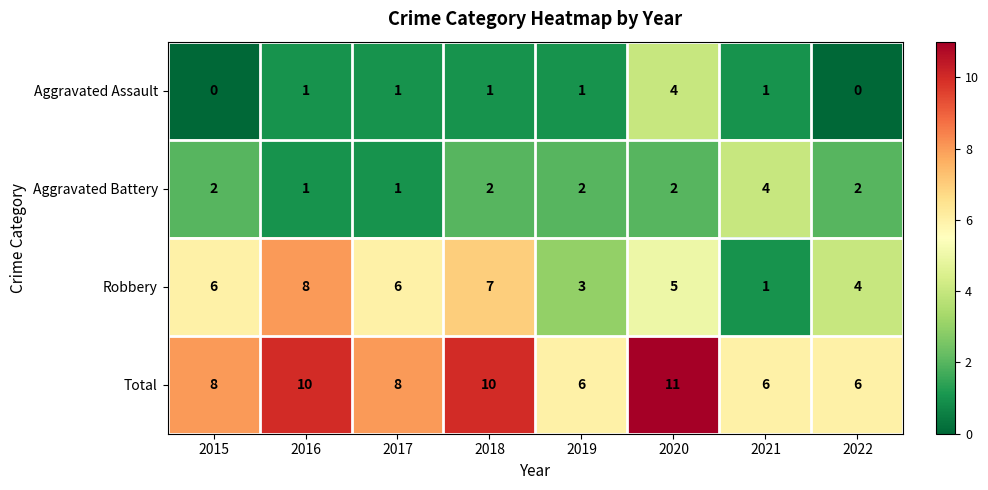

What is the difference between the highest and lowest values at 2017?

7